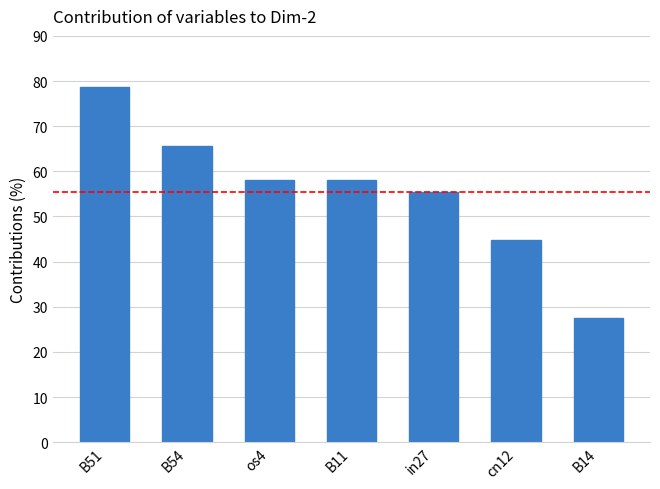

Which has a higher value, B51 or B11?

B51